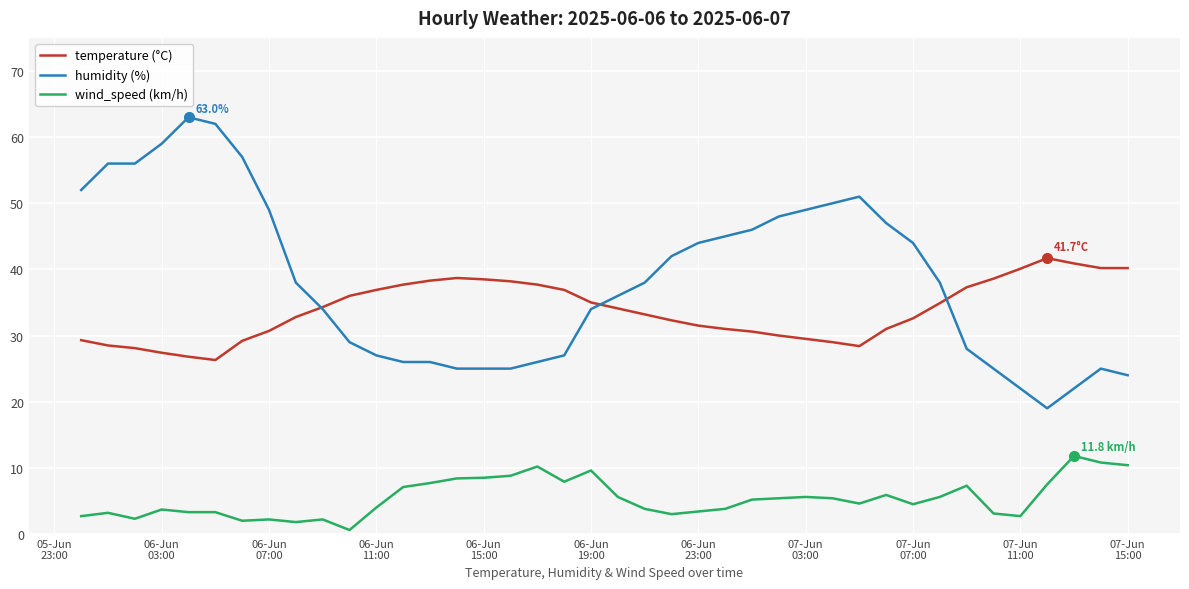

What is the difference between the second highest and minimum values in the wind_speed (km/h) series?

10.2